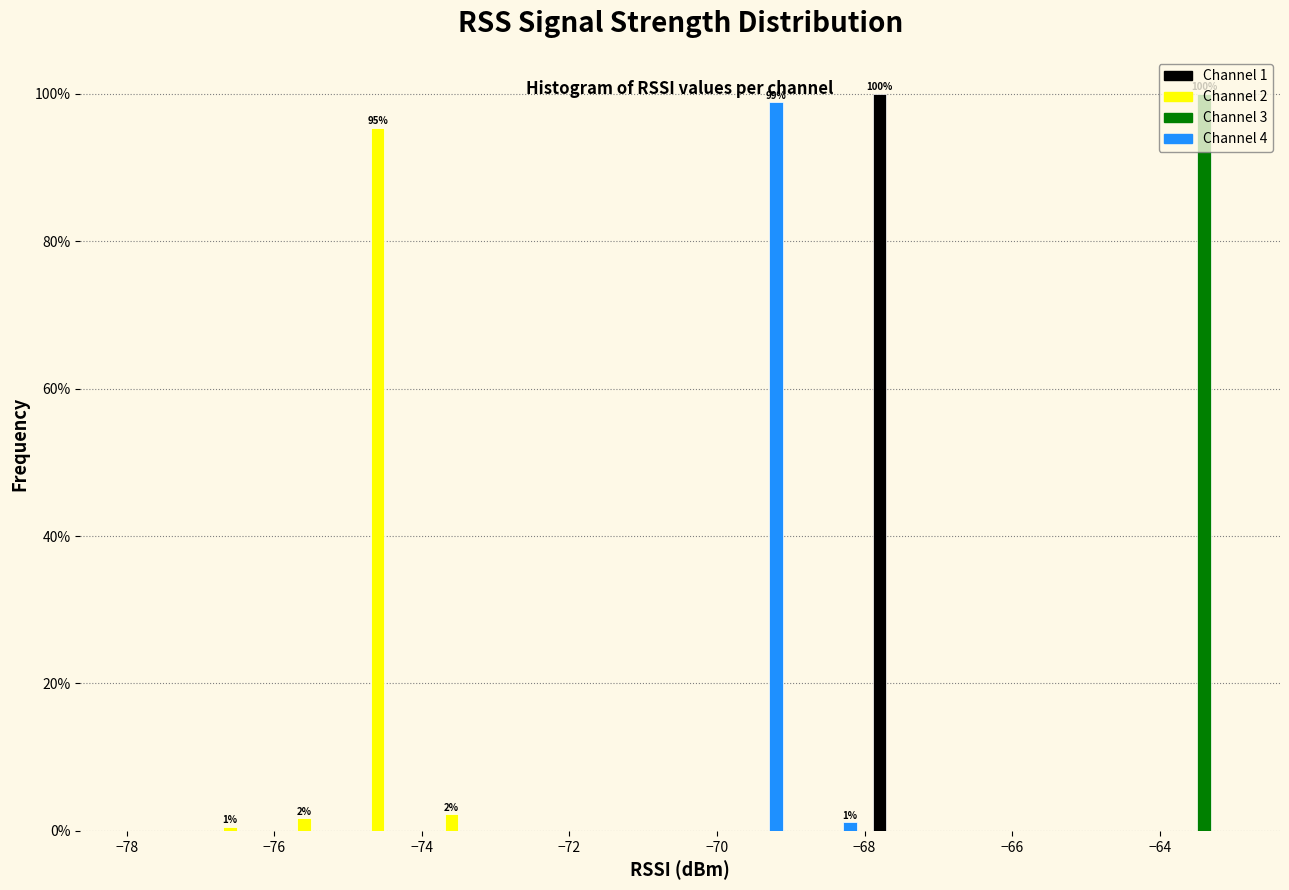

In the Channel 4 series, which range on the x-axis has the tallest bar?

-70 to -69